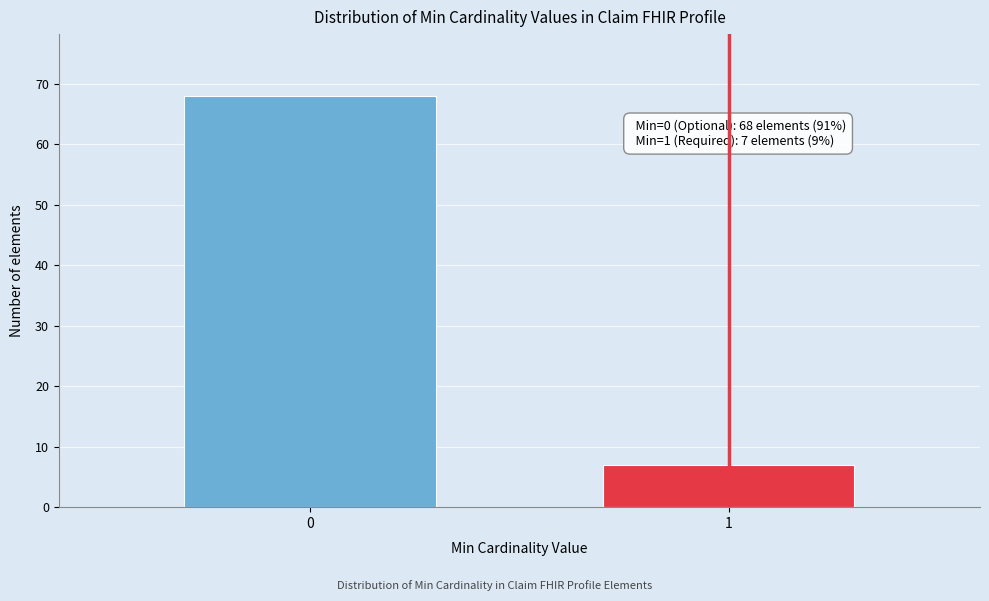

Reading left to right, transcribe all the data shown in this chart.

0=68	1=7